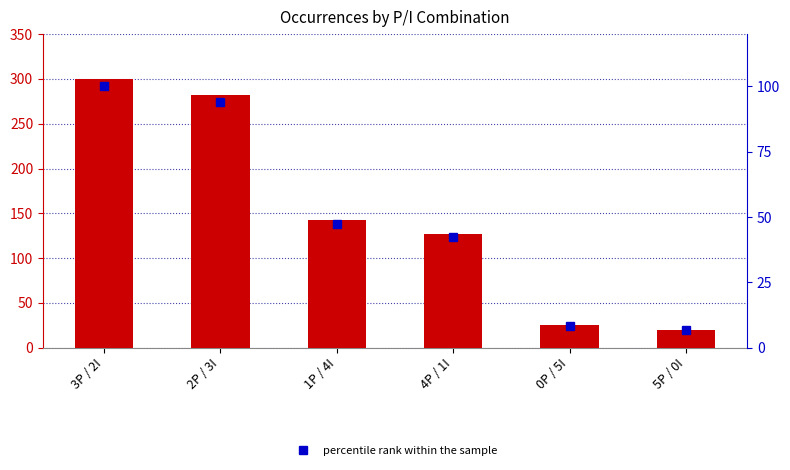

What is the minimum value for percentile rank within the sample?

6.7